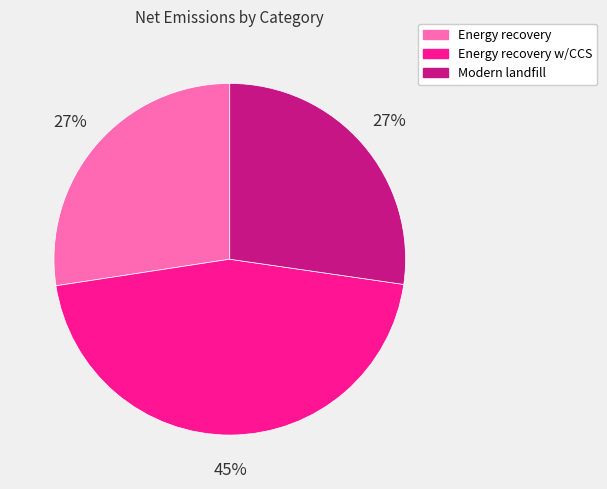

Is there a majority slice in this chart?

No